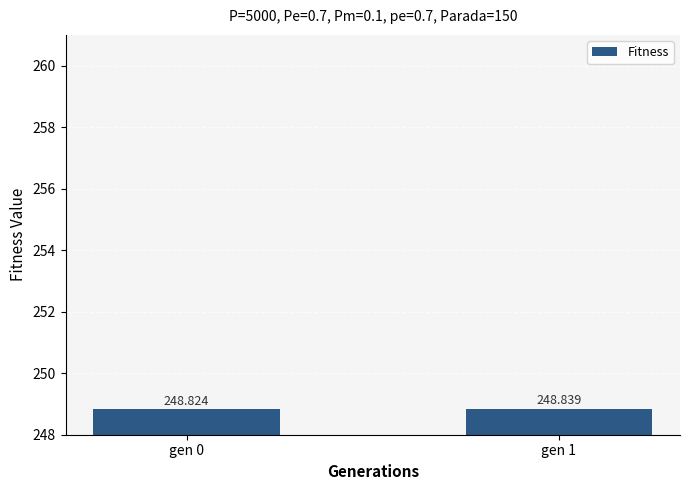

What is the minimum value shown in the chart?

248.8